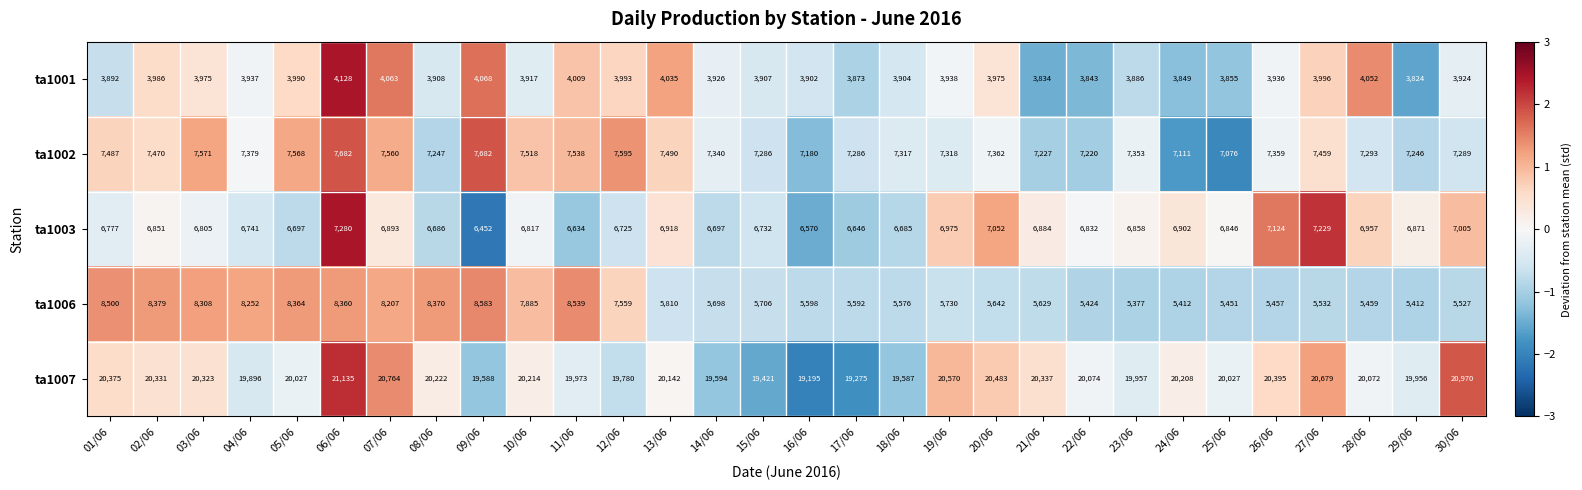

At which label does ta1007 reach its minimum?

16/06